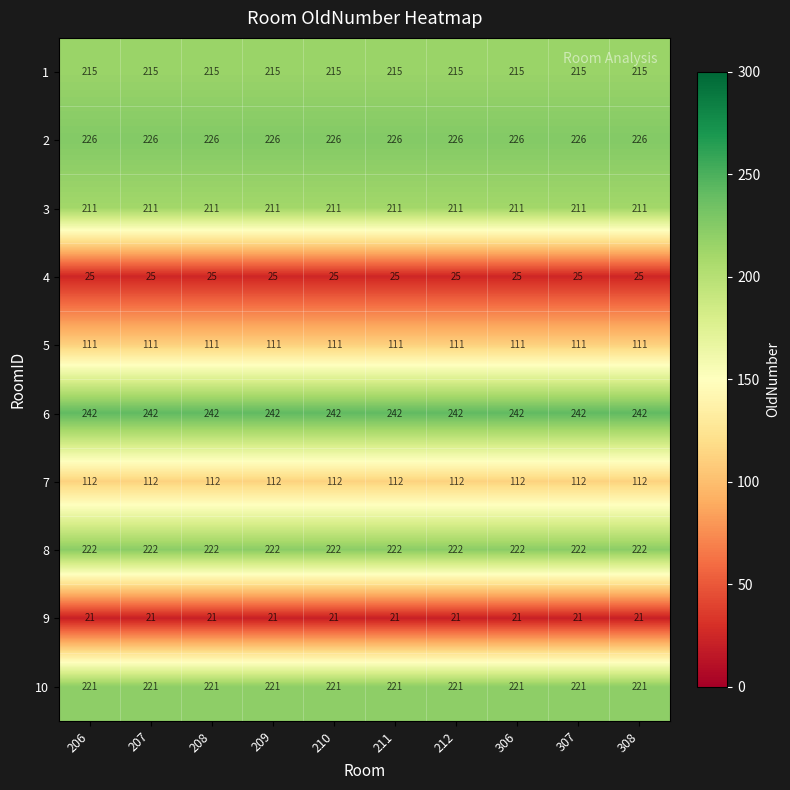

What is the maximum value for 8?

222